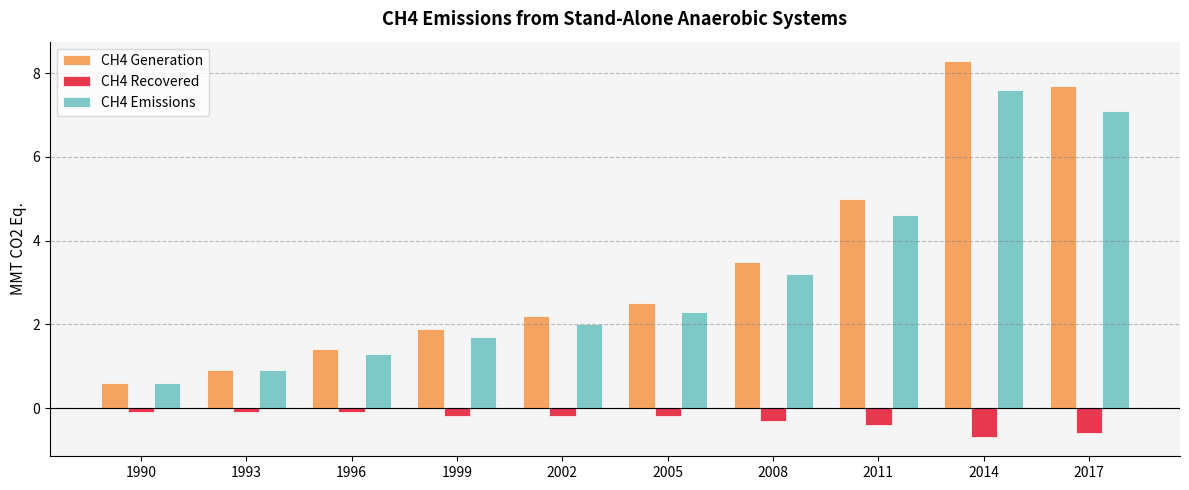

Which series has the largest range (max minus min)?

CH4 Generation